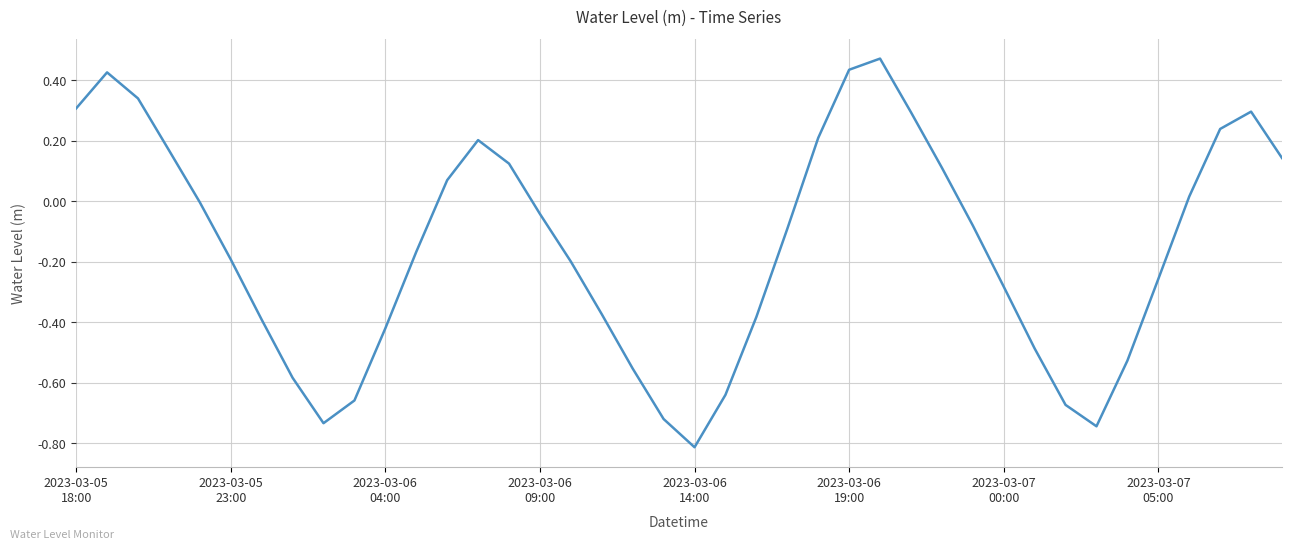

What is the difference between the maximum and minimum values?

1.3